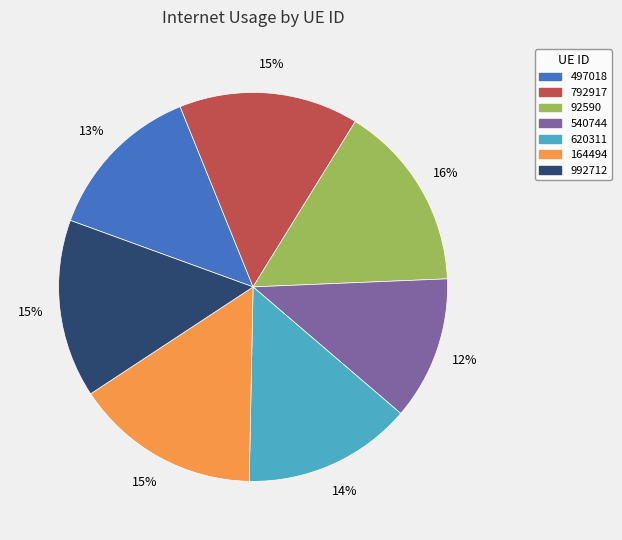

To the nearest percent, what portion does 620311 represent?

14%